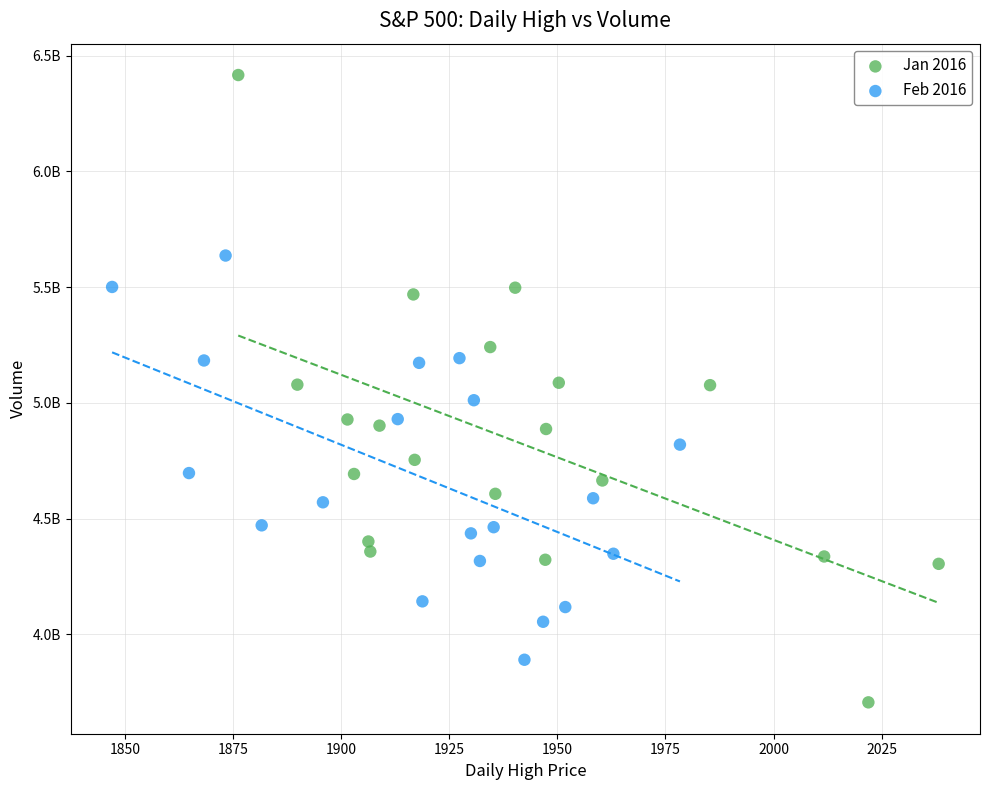

What are all the series names shown in the legend?

Jan 2016, Feb 2016